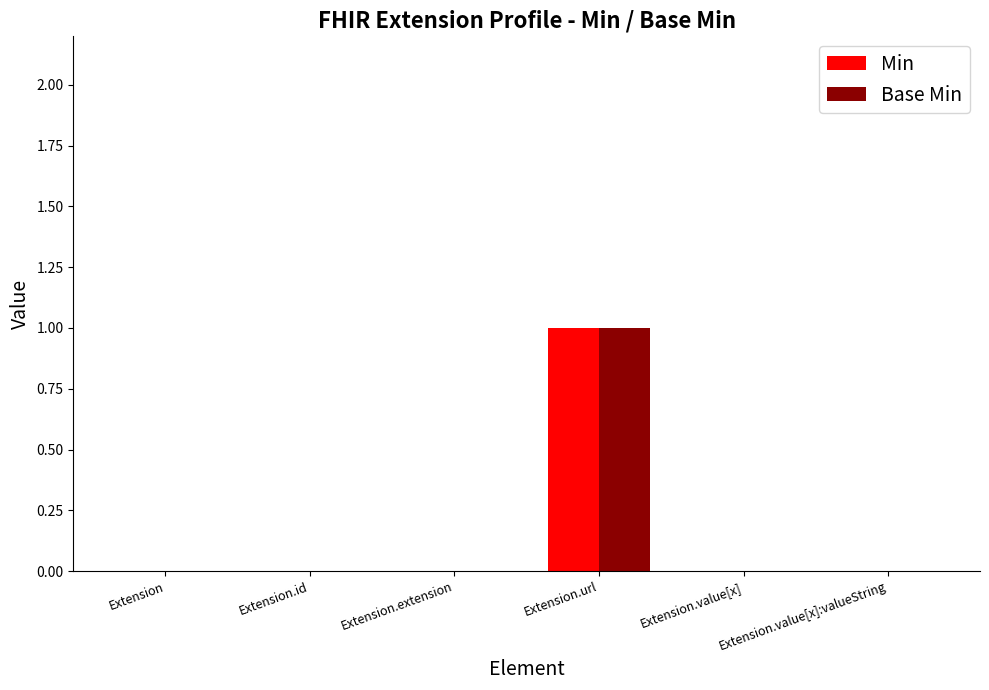

Which label corresponds to the largest value in the chart?

Extension.url